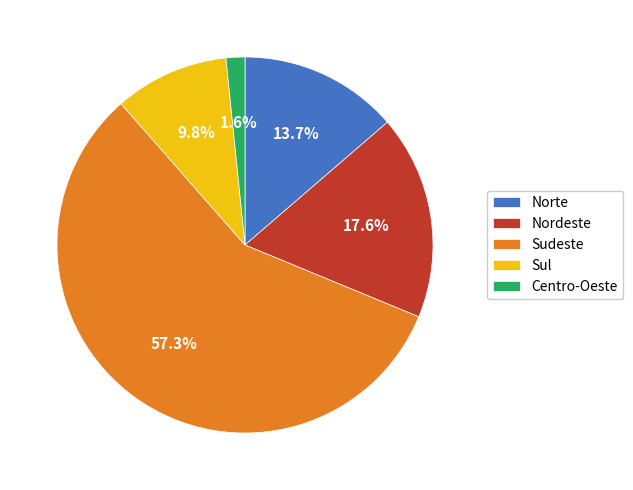

Does Sudeste represent more than half of the total?

Yes